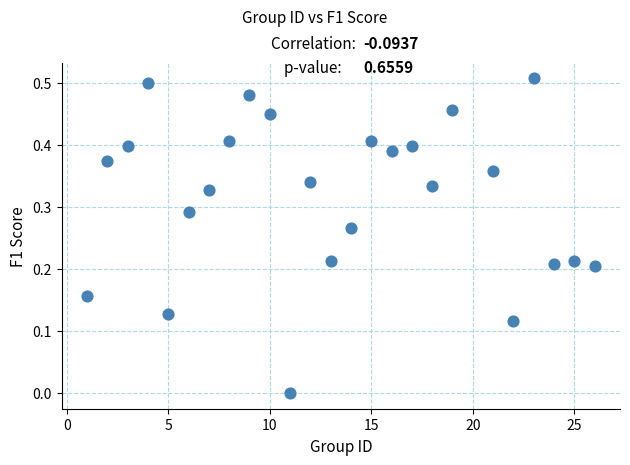

What is the range of X values (max minus min)?

25.0